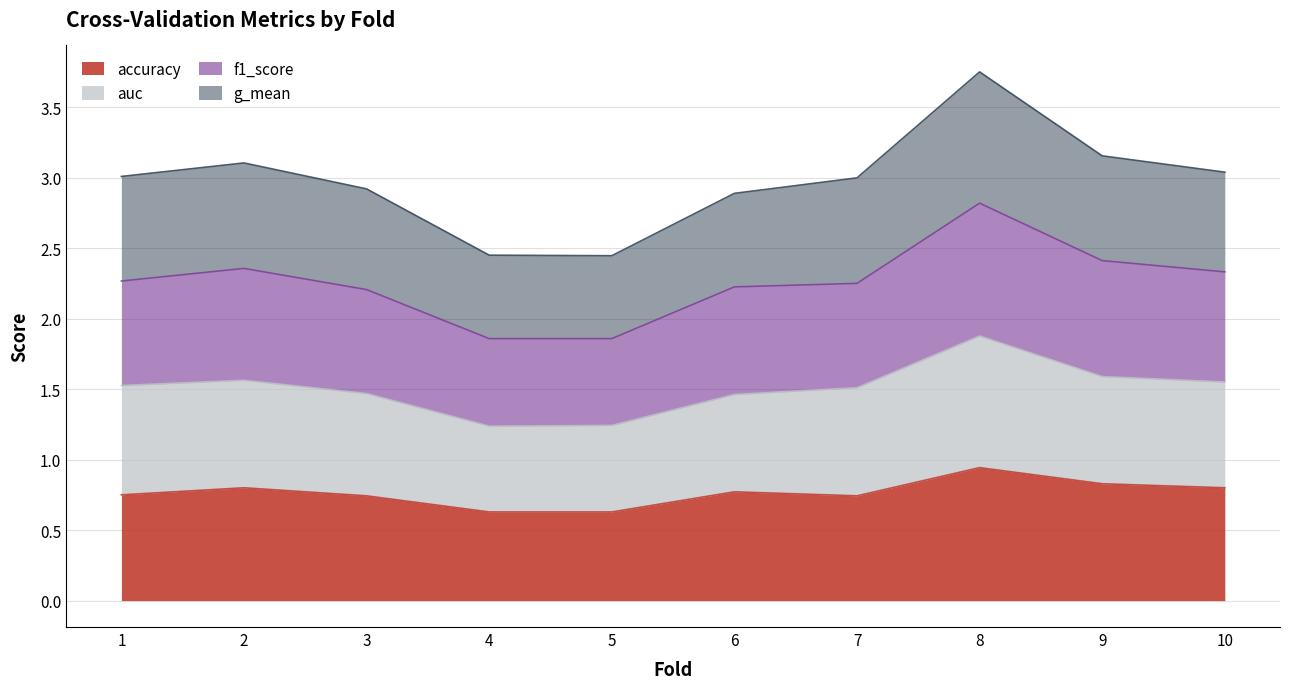

At which label does accuracy reach its minimum?

4